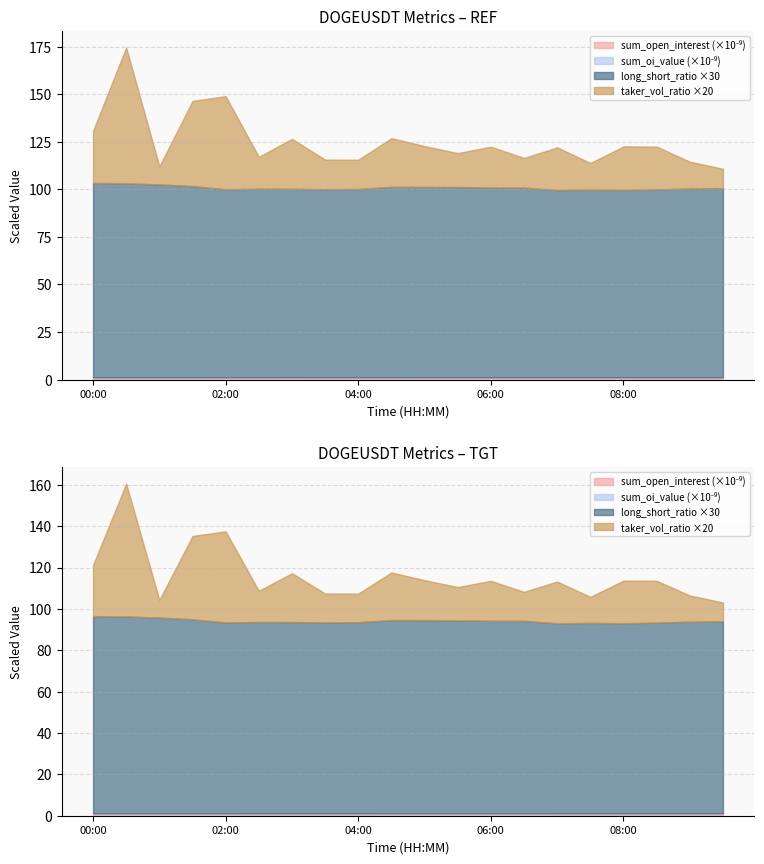

The value of count_long_short_ratio at 03:30 is 5.3. True or false?

False